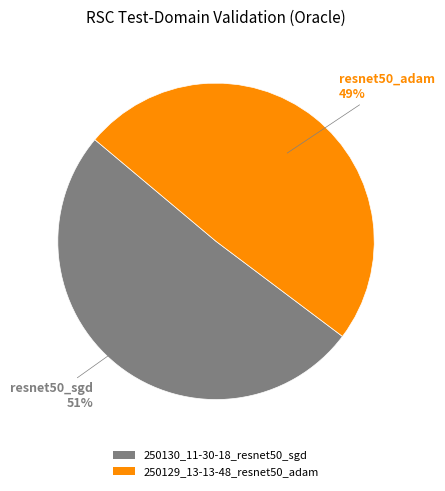

To the nearest percent, what is the difference between the 250129_13-13-48_resnet50_adam and 250130_11-30-18_resnet50_sgd slice percentages?

2%